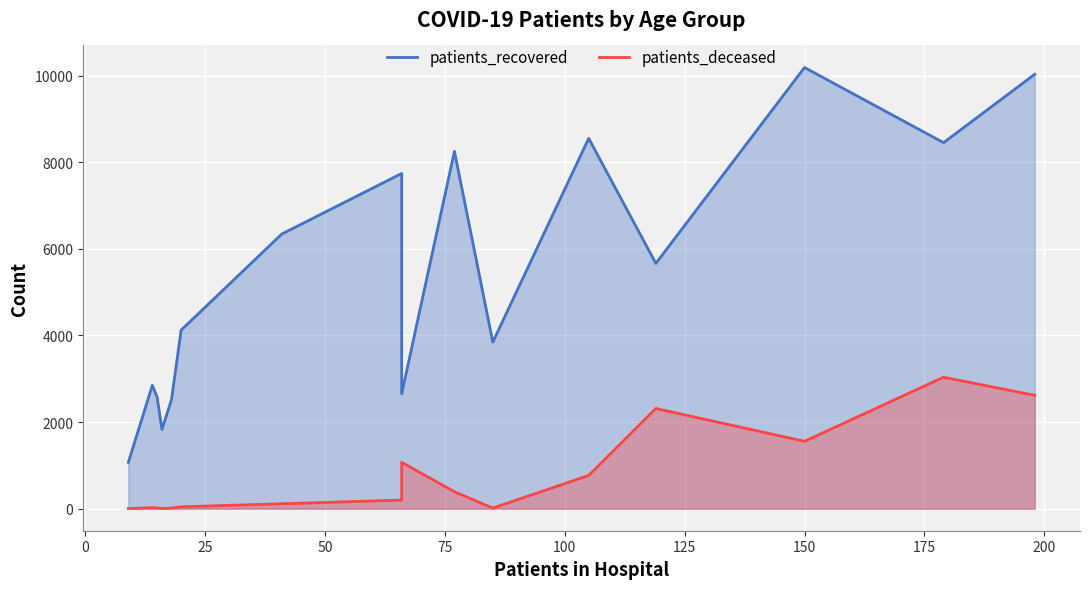

How many categories are shown in the chart?

16